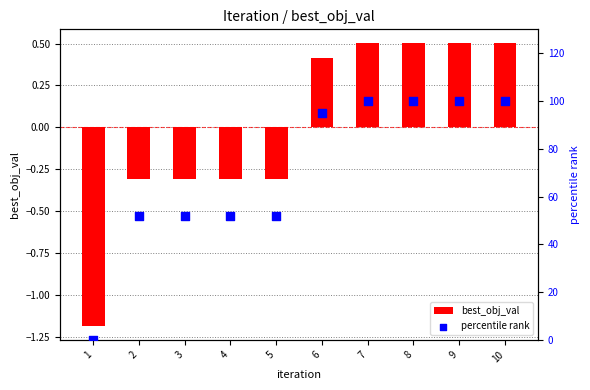

Which series has the widest spread of Y values?

percentile rank